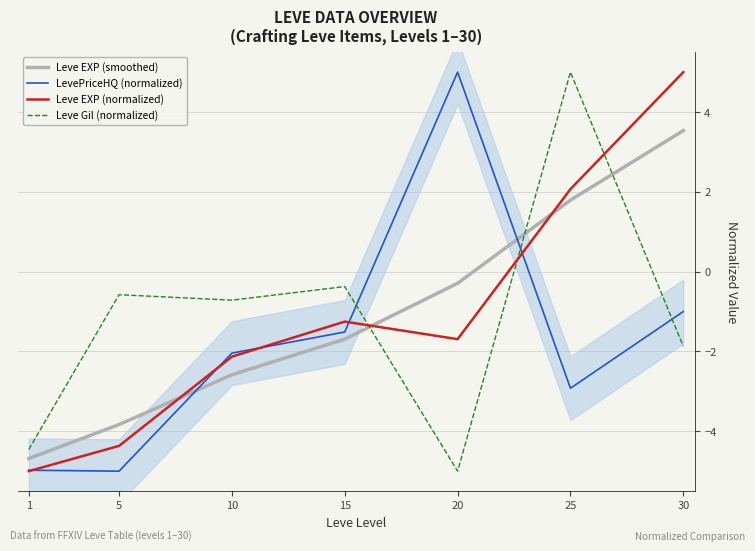

How many values in Leve EXP (normalized) are below zero?

5